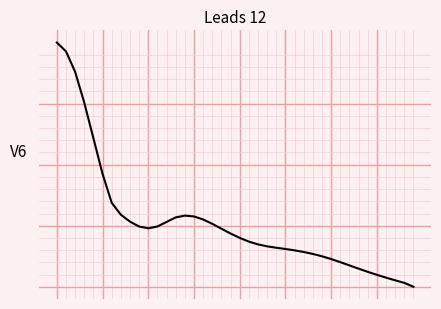

Does the chart display data point markers on the line(s)?

No